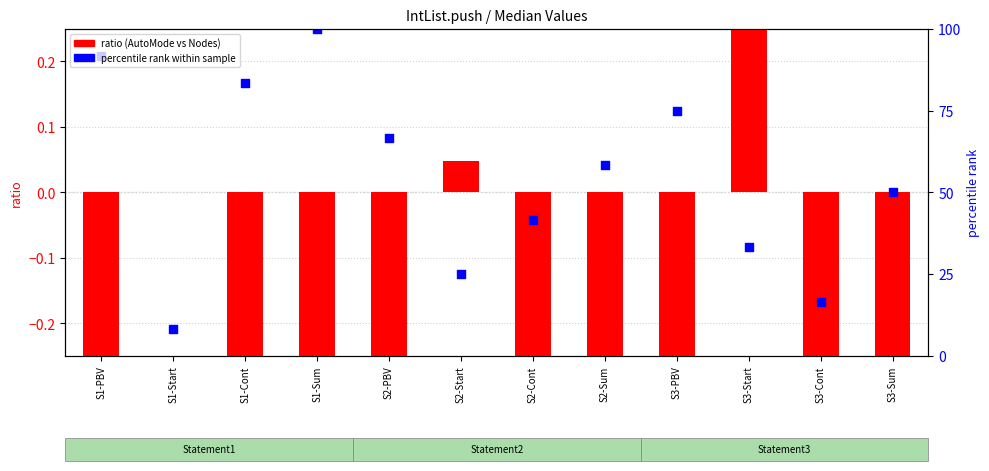

Is the value of percentile rank within sample at S3-Start greater than the value of ratio (AutoMode vs Nodes) at S2-PBV?

Yes